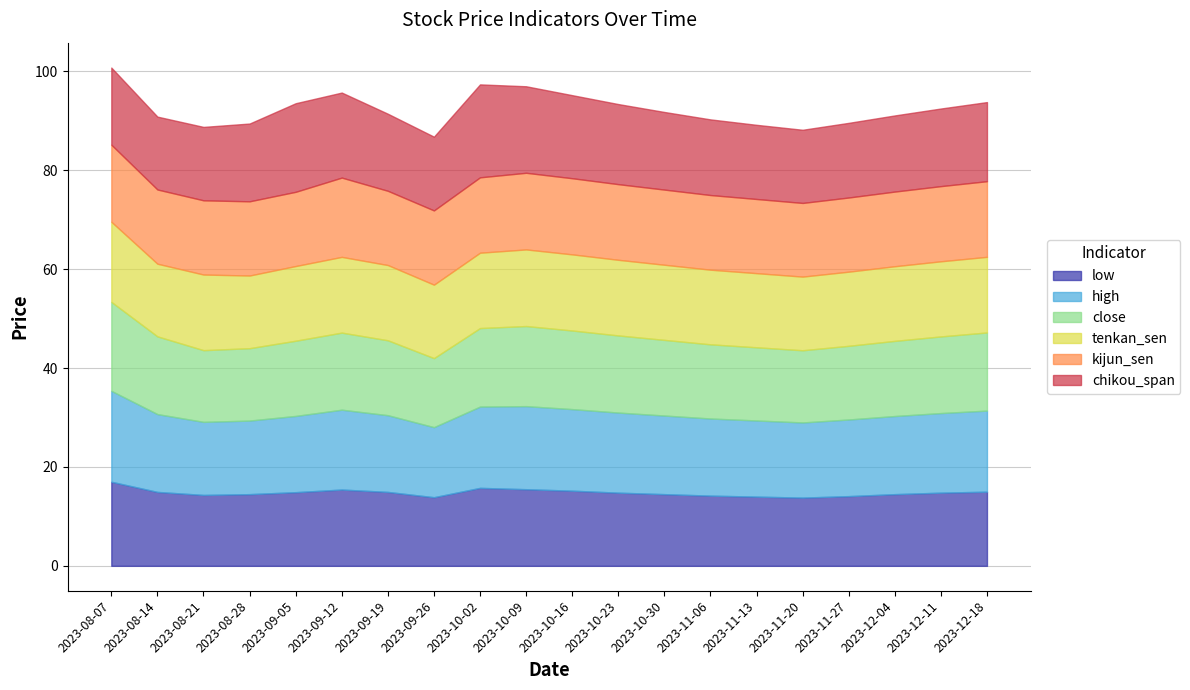

Which has a higher value, 2023-10-16 or 2023-09-05?

2023-10-16